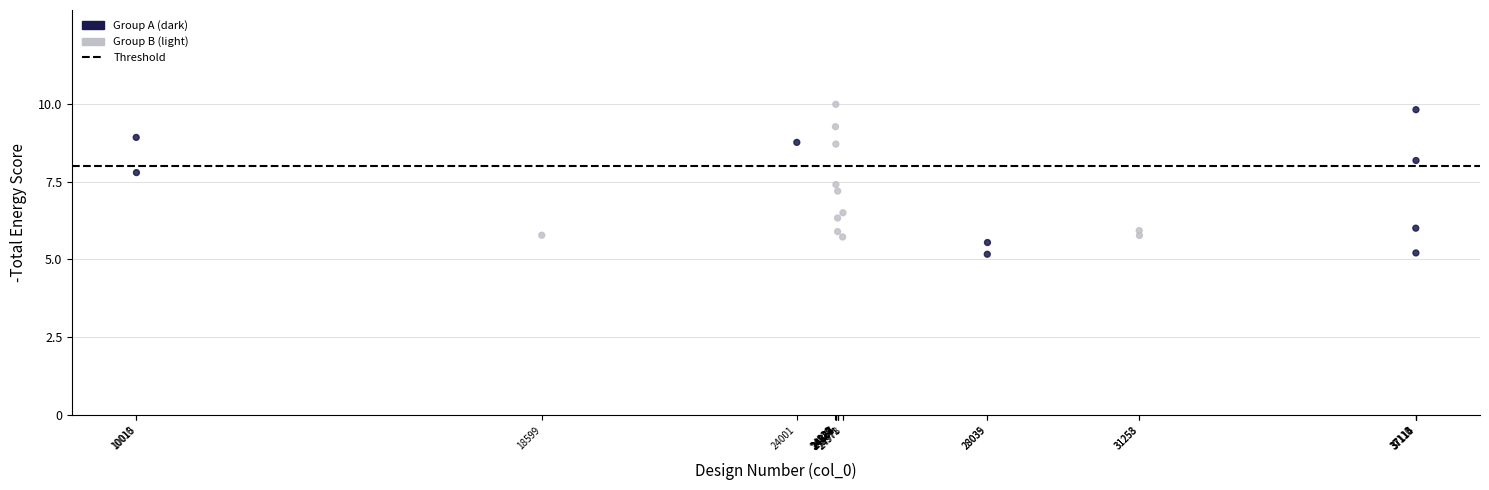

What Y value in the scatter plot is closest to 7?

7.2